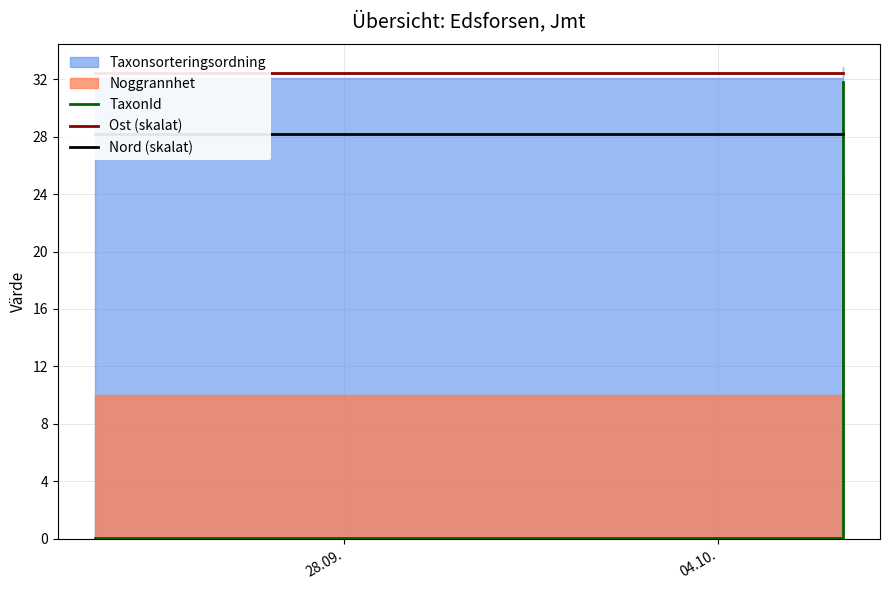

How many lines are shown in the chart?

3